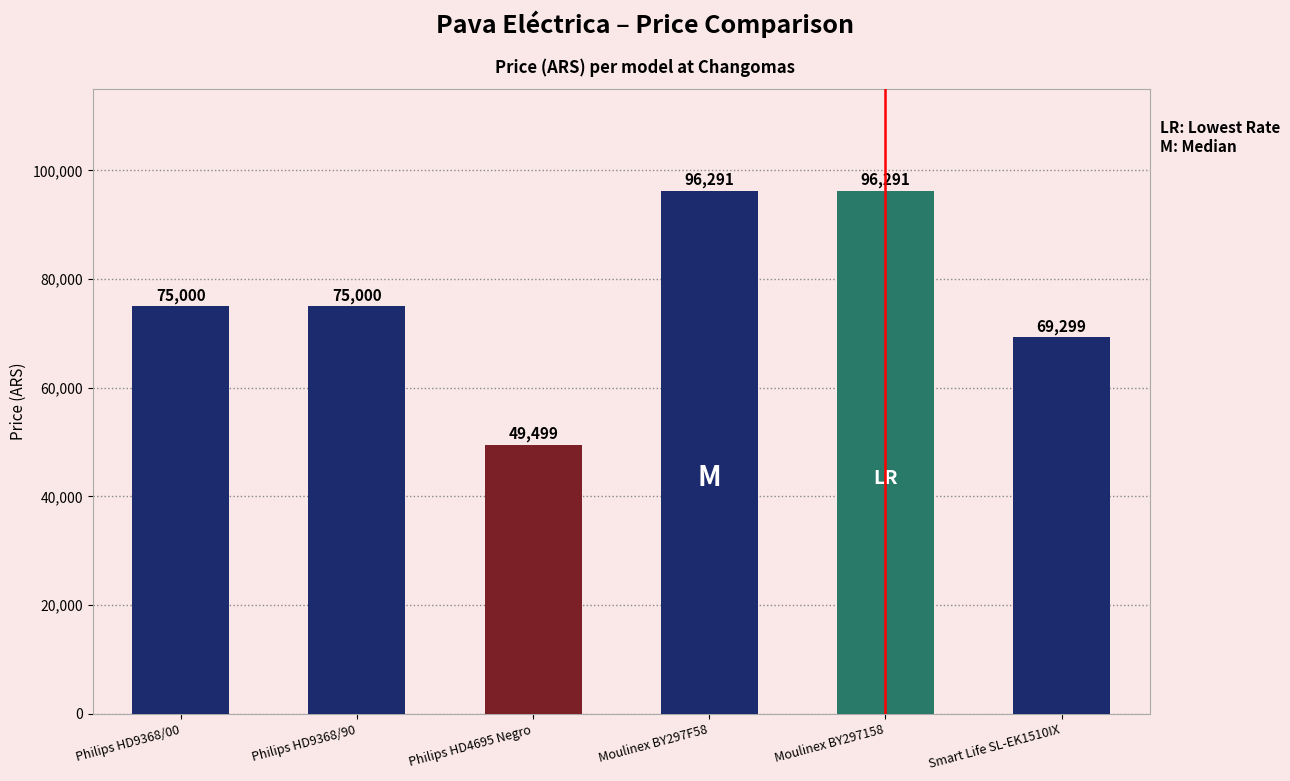

What is the minimum value shown in the chart?

49499